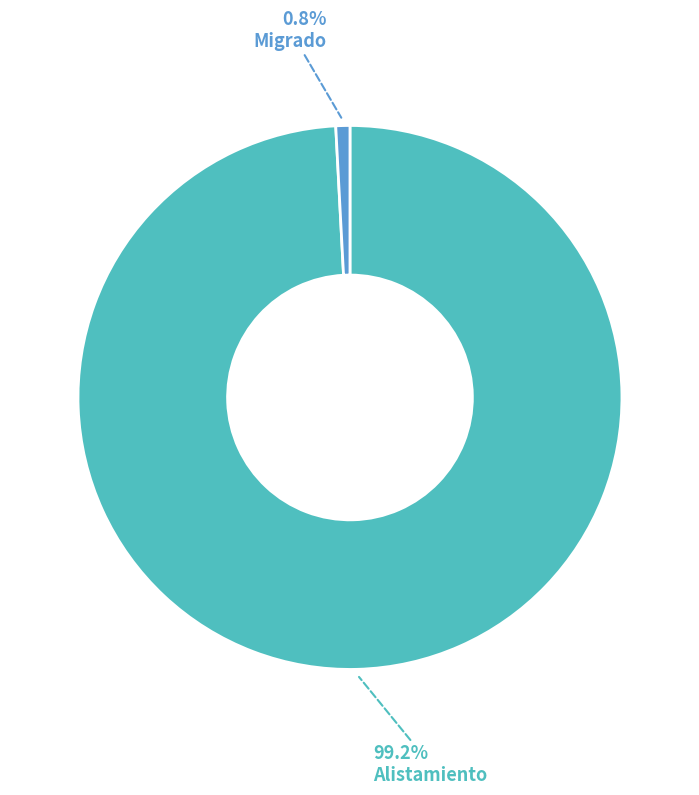

Do Alistamiento and Migrado together represent more than half of the pie?

Yes